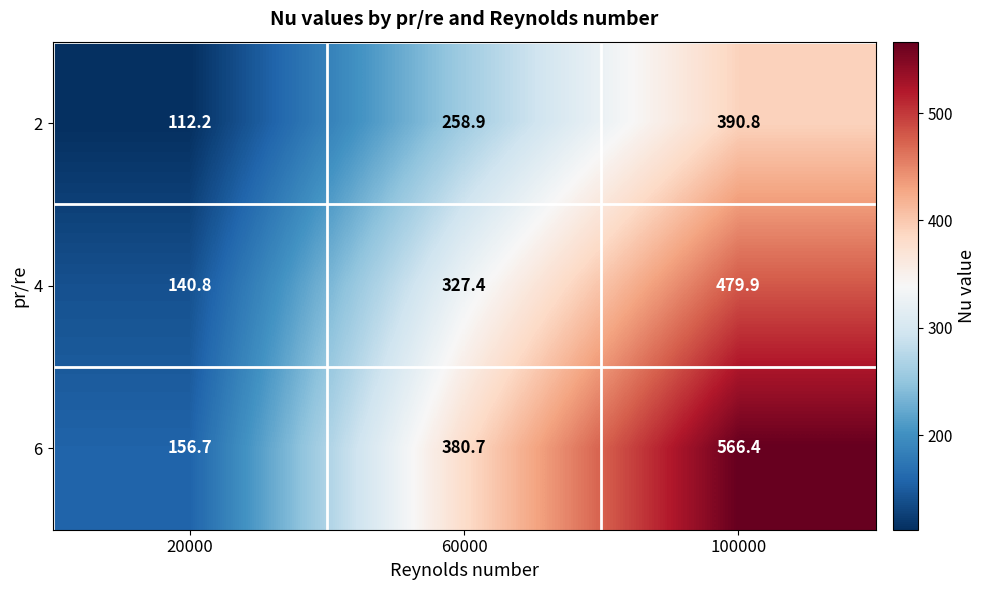

At which category is the sum across all series the highest?

100000